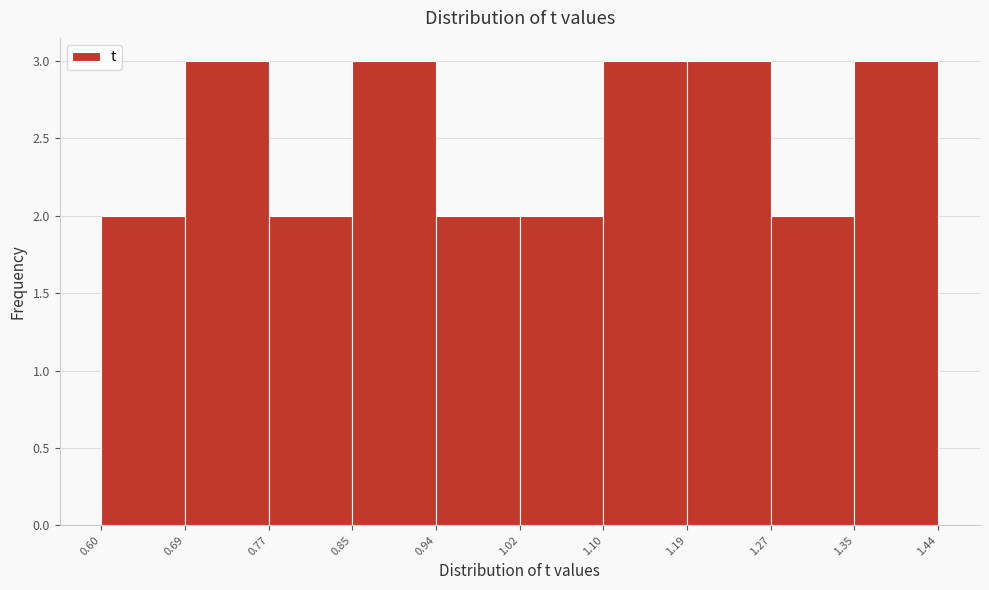

How tall is the bar that spans 0.60 to 0.69 on the x-axis? The values are not printed on the chart, so give them approximately, as read against the axis.

2